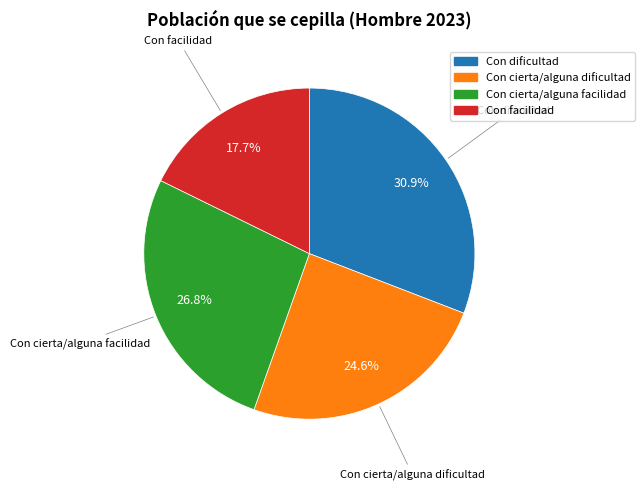

True or false: Con facilidad accounts for 18% of the total.

True